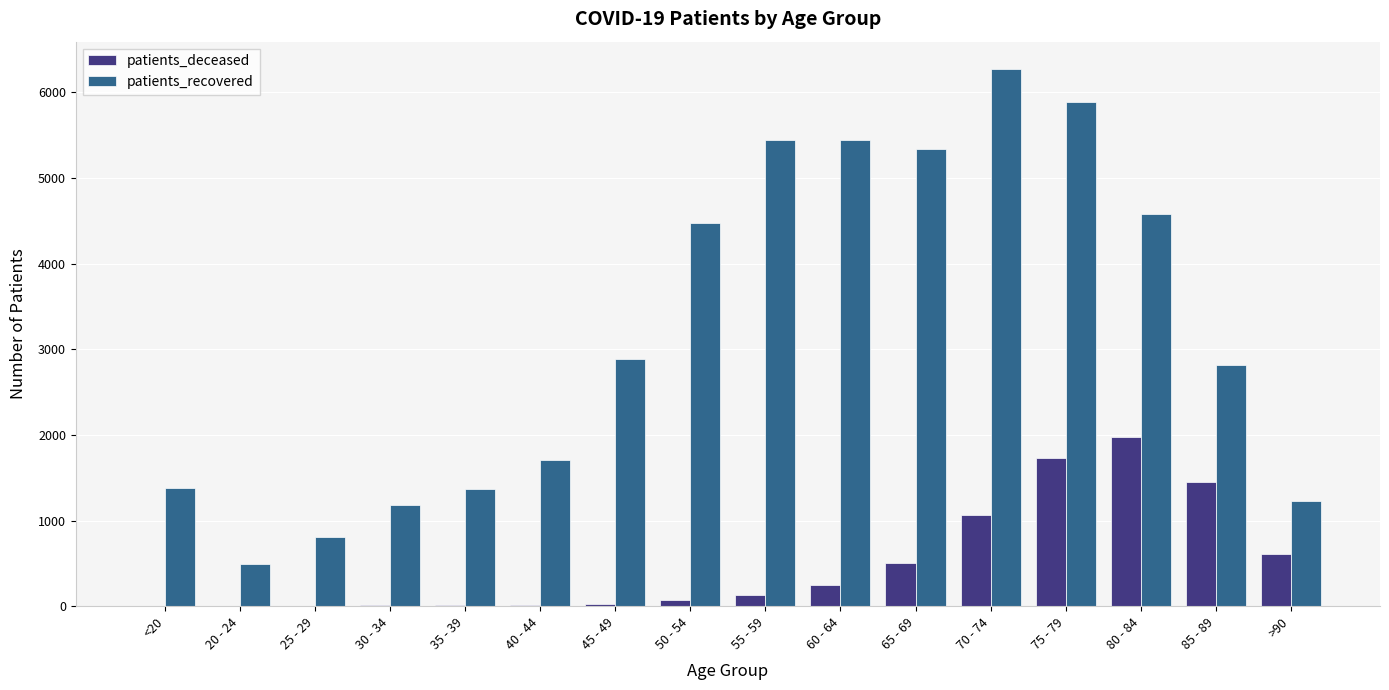

What is the maximum value for patients_deceased?

1980